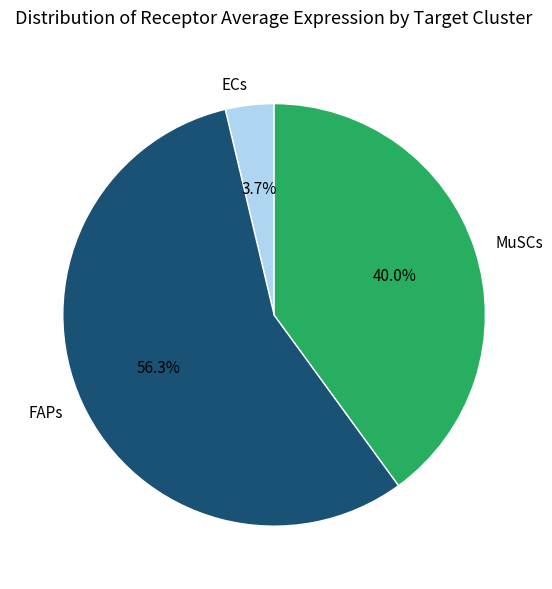

Does MuSCs account for over 50% of the chart?

No